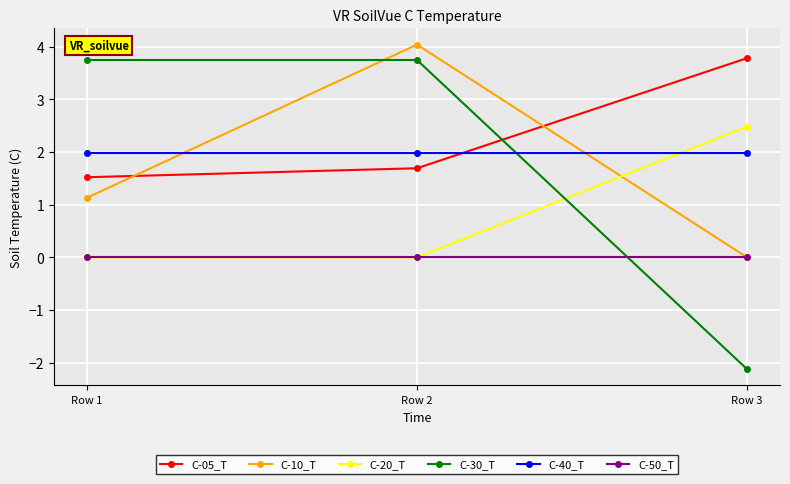

Which label corresponds to the smallest value in the chart?

Row 3